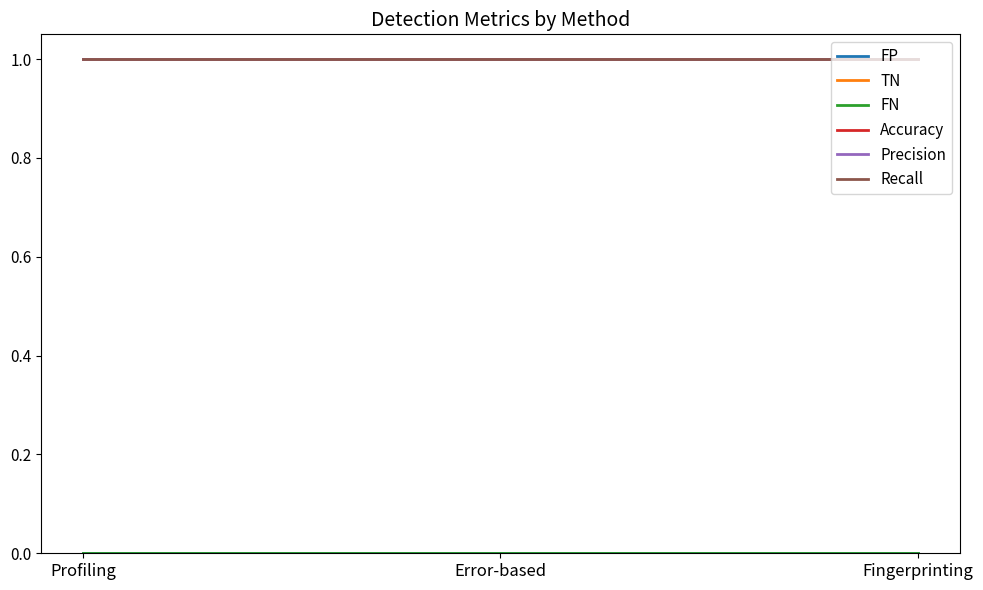

Which has a higher value, Error-based or Profiling?

Error-based